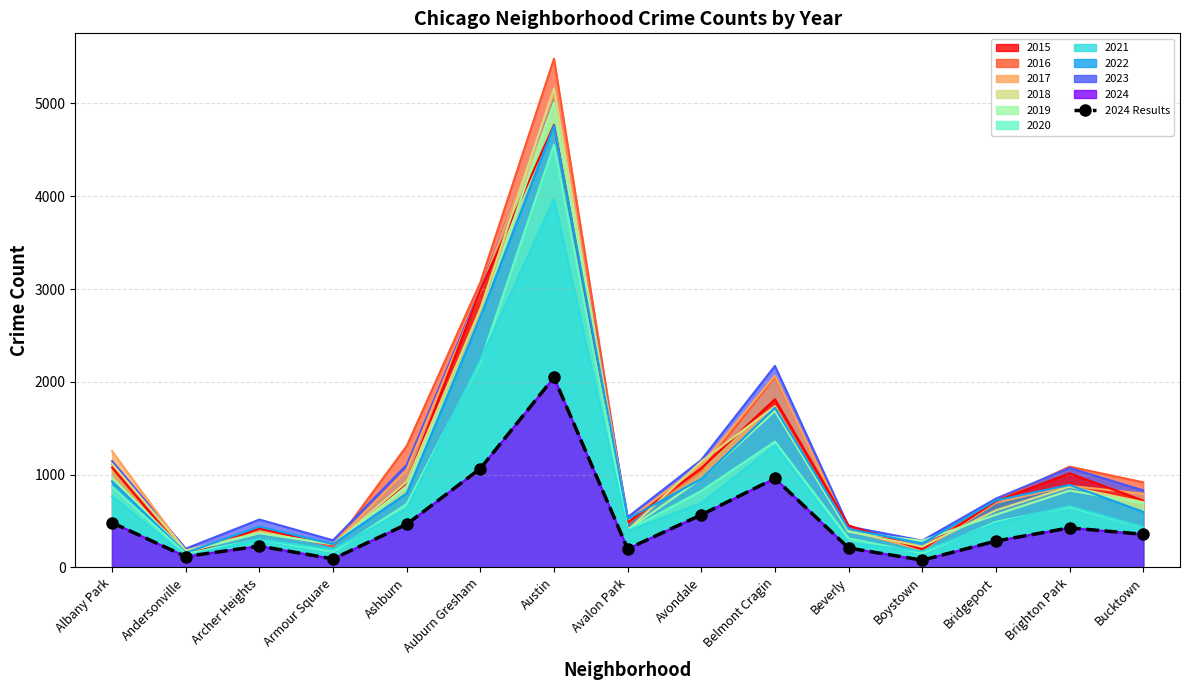

Reading left to right, extract all data points from this chart.

Albany Park=482	Andersonville=117	Archer Heights=230	Armour Square=92	Ashburn=465	Auburn Gresham=1065	Austin=2047	Avalon Park=200	Avondale=567	Belmont Cragin=959	Beverly=209	Boystown=78	Bridgeport=284	Brighton Park=426	Bucktown=357